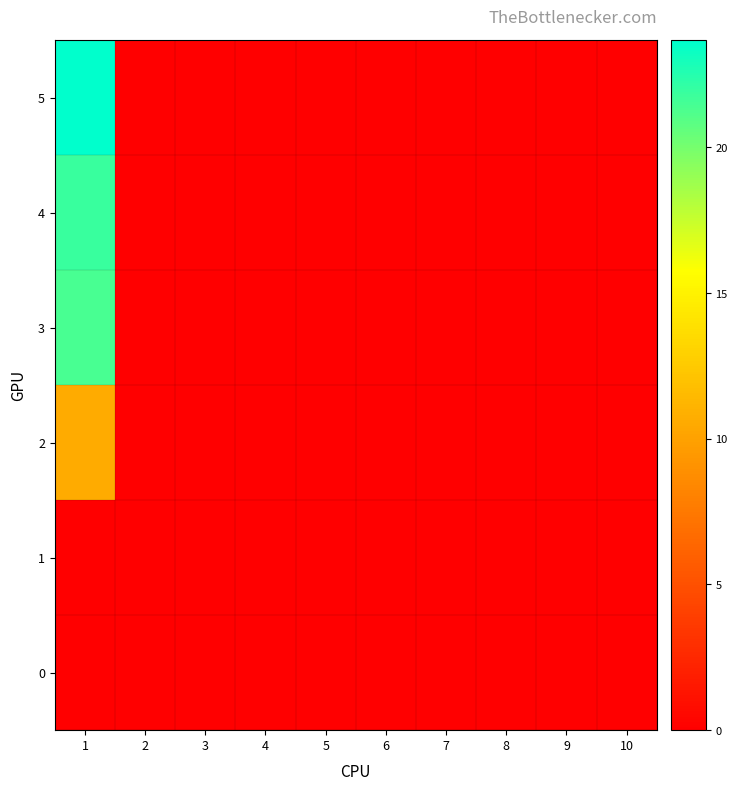

Reading left to right, extract all data points from this chart.

0: 1=0.0	2=0.0	3=0.0	4=0.0	5=0.0	6=0.0	7=0.0	8=0.0	9=0.0	10=0.0
1: 1=0.0	2=0.0	3=0.0	4=0.0	5=0.0	6=0.0	7=0.0	8=0.0	9=0.0	10=0.0
2: 1=10.6	2=0.0	3=0.0	4=0.0	5=0.0	6=0.0	7=0.0	8=0.0	9=0.0	10=0.0
3: 1=21.4	2=0.0	3=0.0	4=0.0	5=0.0	6=0.0	7=0.0	8=0.0	9=0.0	10=0.0
4: 1=21.9	2=0.0	3=0.0	4=0.0	5=0.0	6=0.0	7=0.0	8=0.0	9=0.0	10=0.0
5: 1=23.7	2=0.0	3=0.0	4=0.0	5=0.0	6=0.0	7=0.0	8=0.0	9=0.0	10=0.0